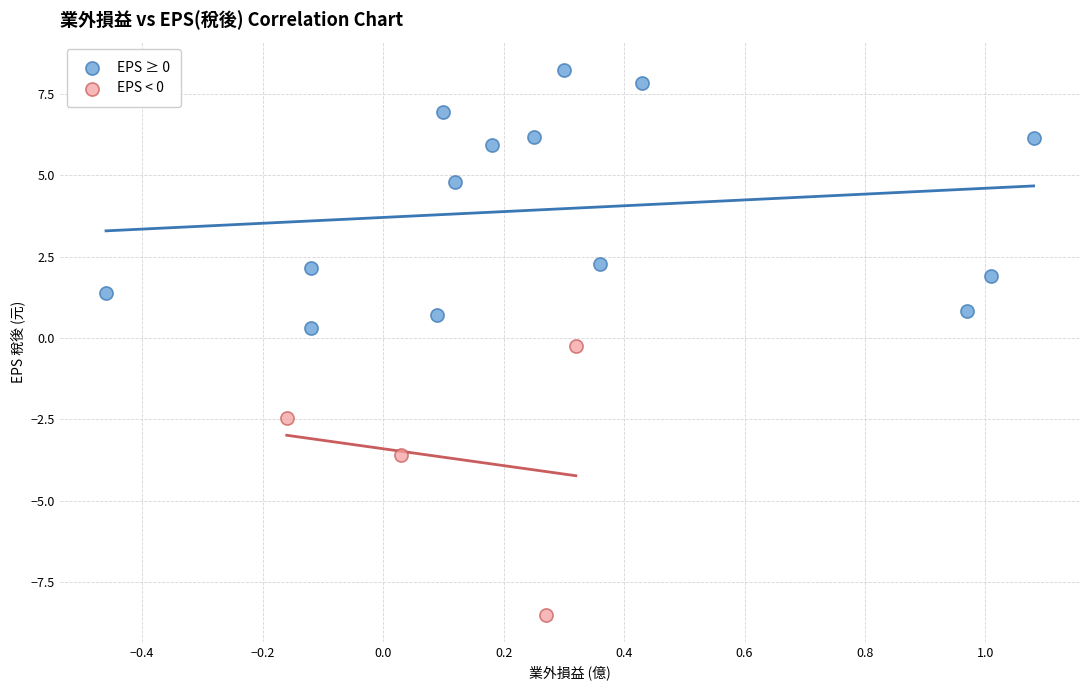

What are all the series names shown in the legend?

EPS ≥ 0, EPS < 0